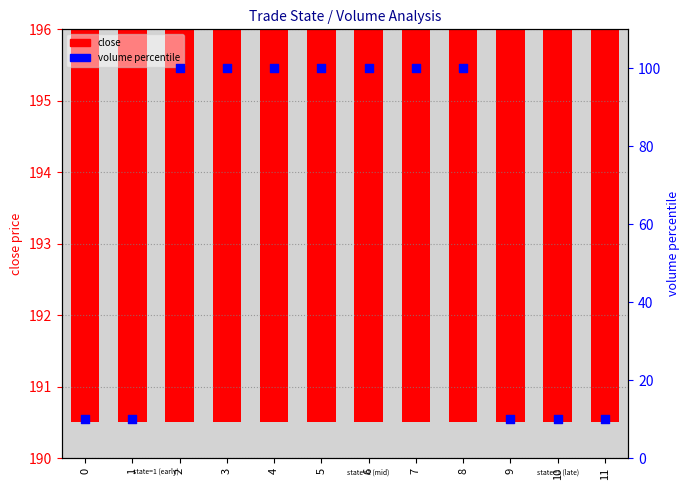

At how many categories does at least one series exceed 60?

12